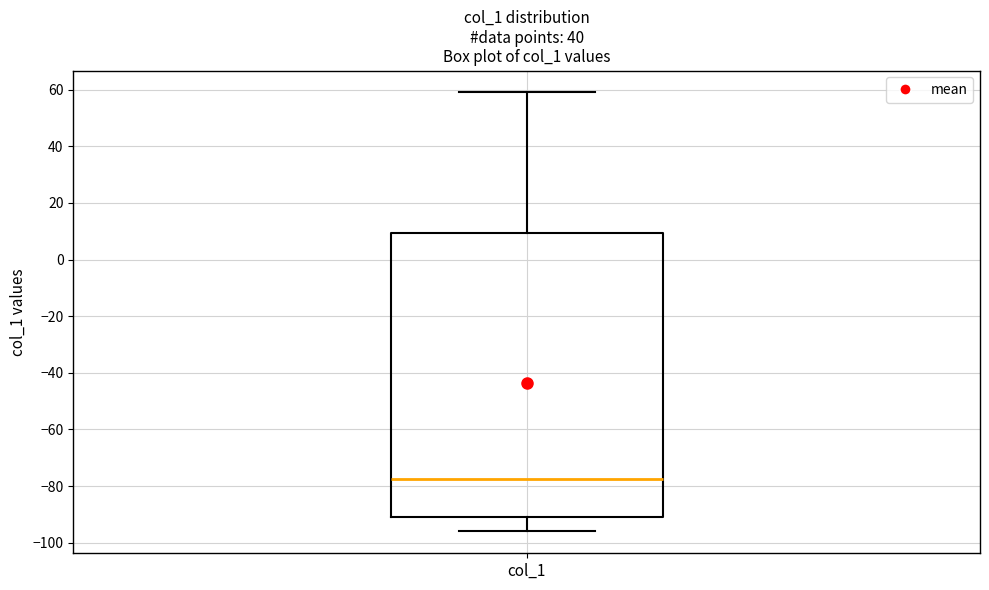

Read this box plot against the y-axis: the position of the median line, the range covered by the box, and the ends of both whiskers. The values are not printed on the chart, so give them approximately, as read against the axis.

median -78, box -90 to 10, whiskers -96 to 60